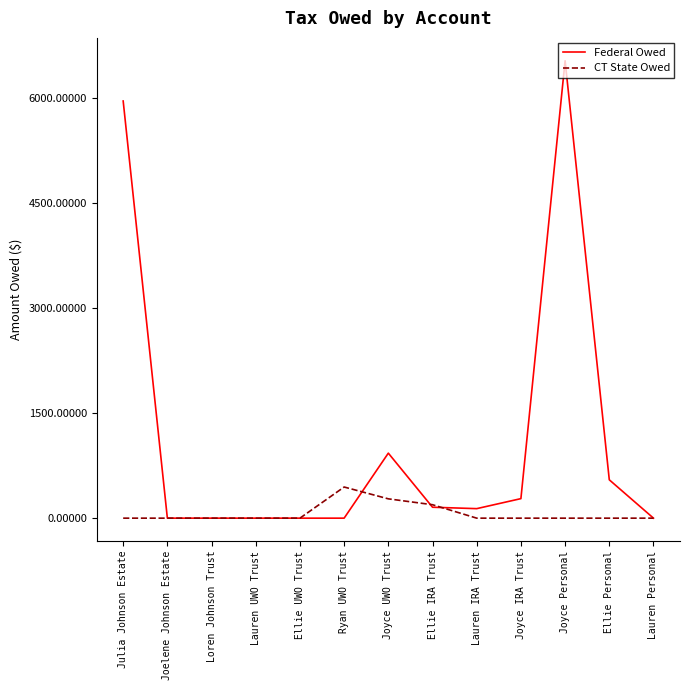

At how many categories does at least one series exceed 1774?

2